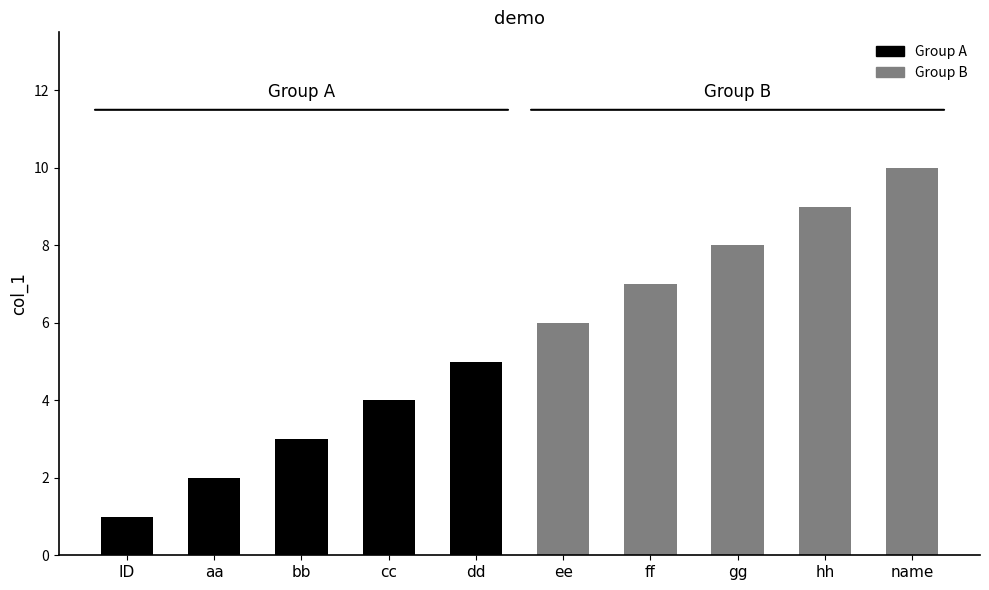

What is the sum of all values?

55